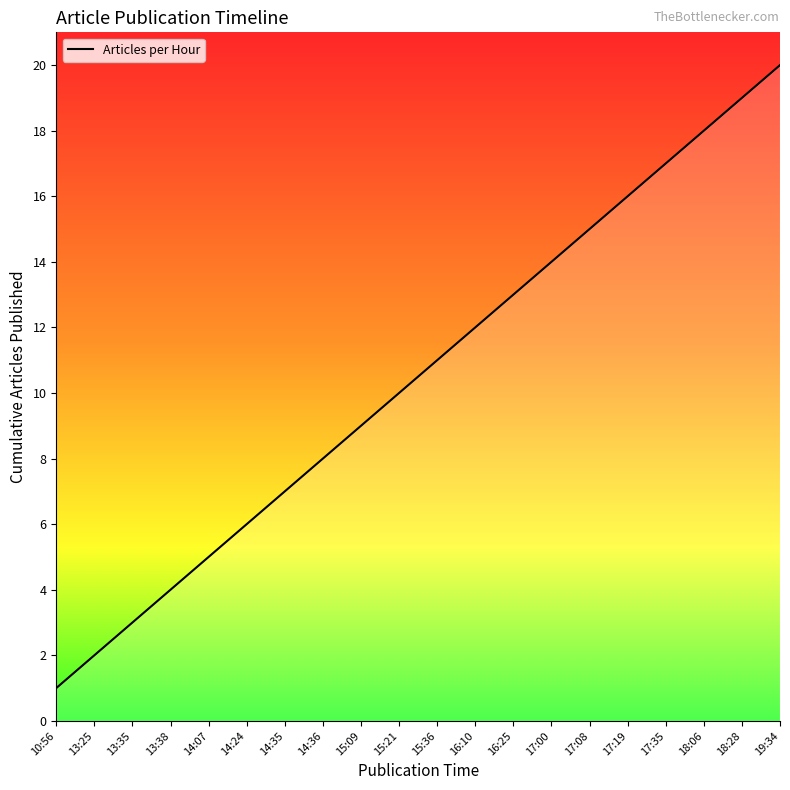

The value at 17:35 is 30. True or false?

False